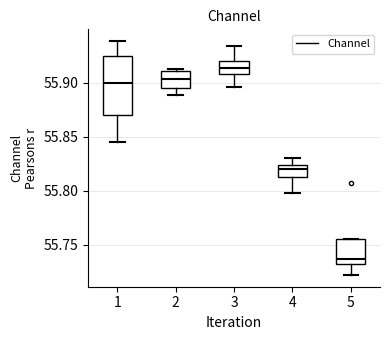

Reading left to right, transcribe this box plot: for each box, give where its median line is, the range the box spans, and where its two whiskers end, as read against the y-axis. The values are not printed on the chart, so give them approximately, as read against the axis.

1: median 55.900, box 55.870 to 55.925, whiskers 55.845 to 55.940
2: median 55.905, box 55.895 to 55.910, whiskers 55.890 to 55.915
3: median 55.915, box 55.910 to 55.920, whiskers 55.895 to 55.935
4: median 55.820, box 55.815 to 55.825, whiskers 55.800 to 55.830
5: median 55.735 (just above the box's lower edge), box 55.735 to 55.755, whiskers 55.720 to 55.755